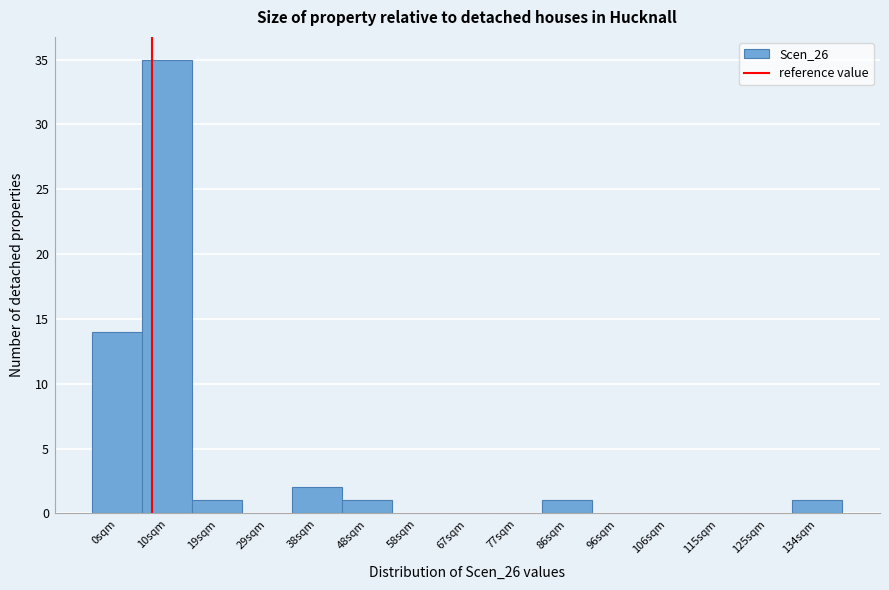

Reading right to left, transcribe all the data shown in this chart.

134sqm=1	125sqm=0	115sqm=0	106sqm=0	96sqm=0	86sqm=1	77sqm=0	67sqm=0	58sqm=0	48sqm=1	38sqm=2	29sqm=0	19sqm=1	10sqm=35	0sqm=14